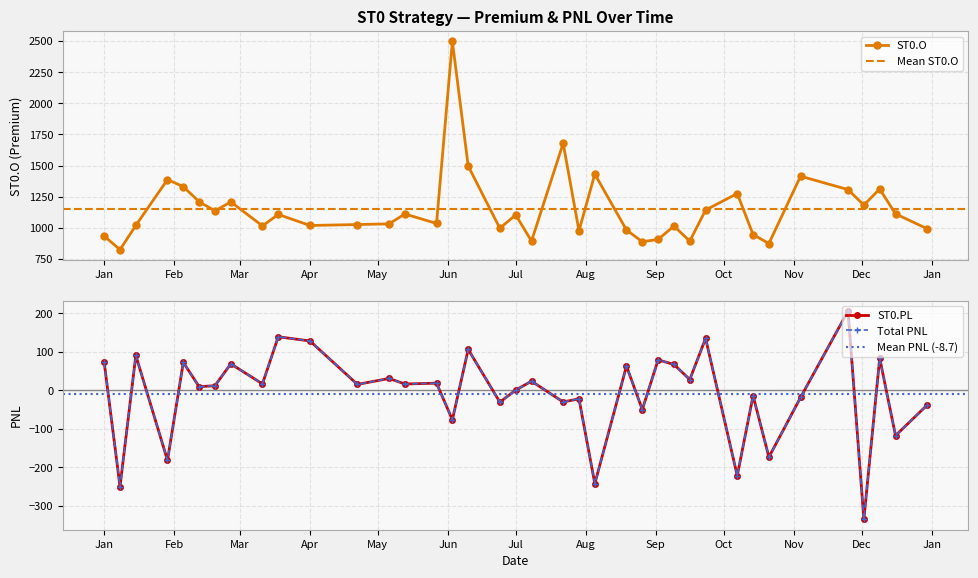

How many lines are shown in the chart?

3